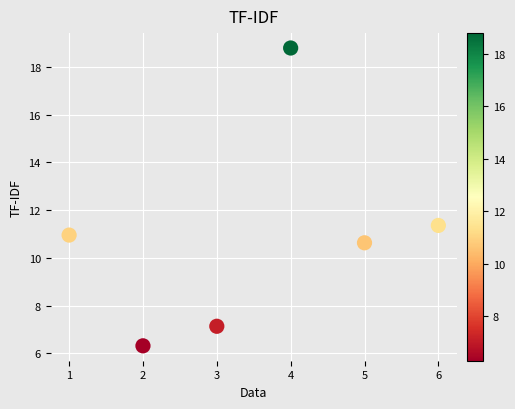

What is the average Y value?

10.9